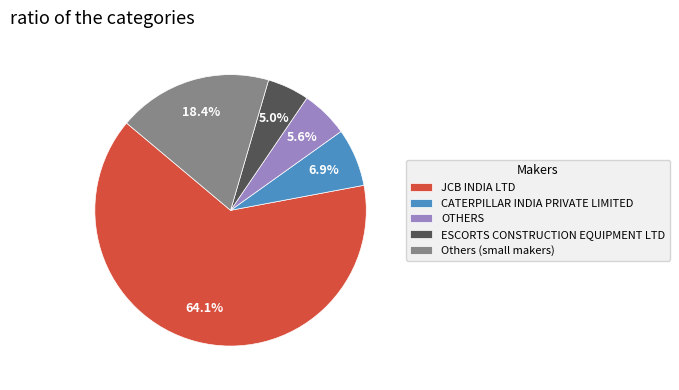

What percentage is the CATERPILLAR INDIA PRIVATE LIMITED slice, to the nearest percent?

7%